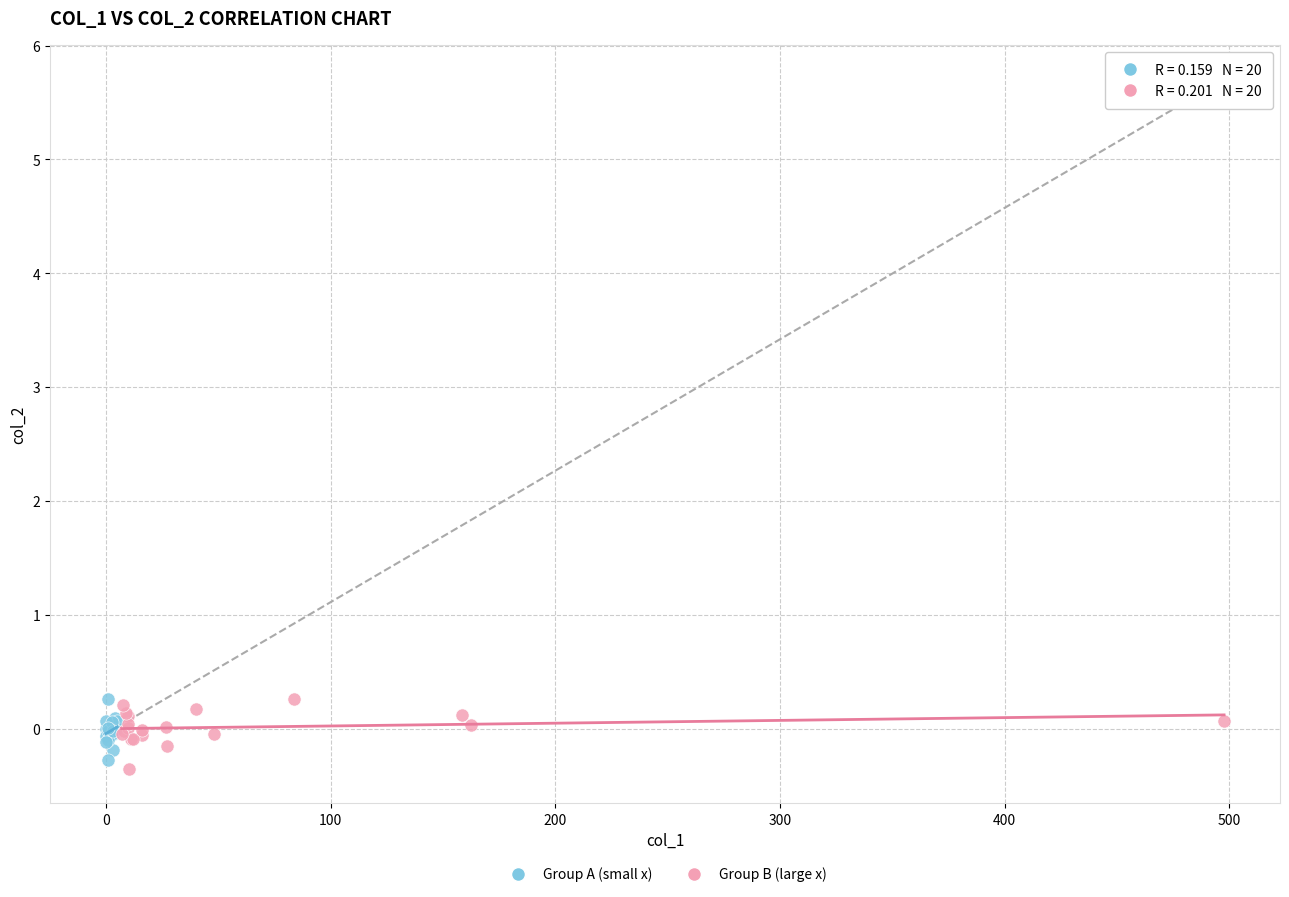

What are all the series names shown in the legend?

Group A (small x), Group B (large x)